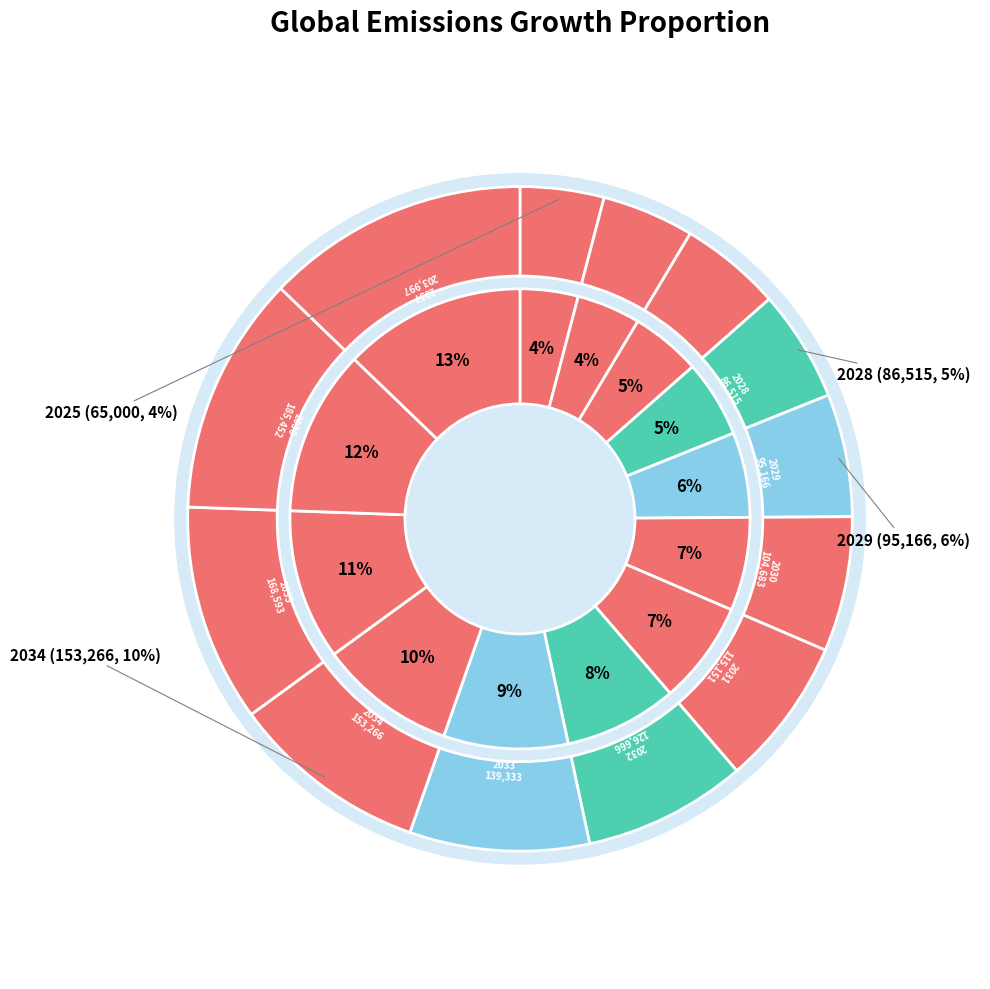

Does any single category account for the majority?

No